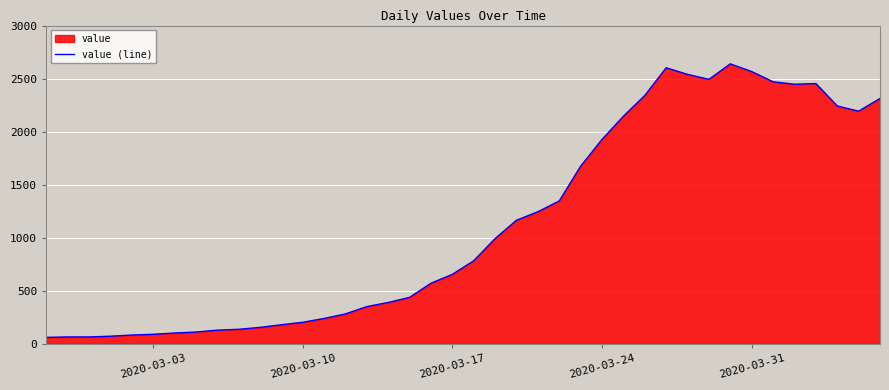

Does the chart display data point markers on the line(s)?

No